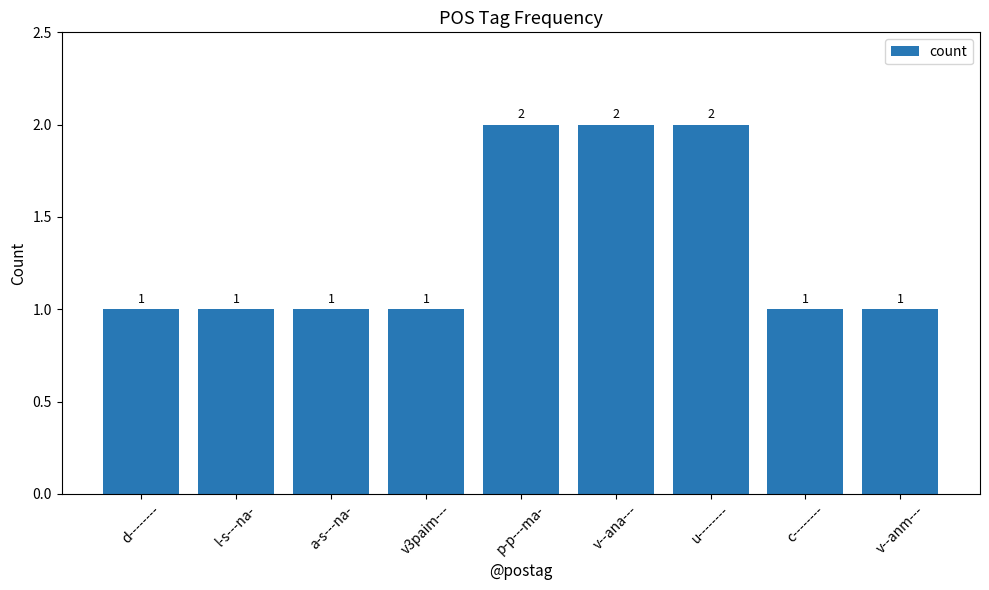

Between v--anm--- and v--ana---, which is larger?

v--ana---